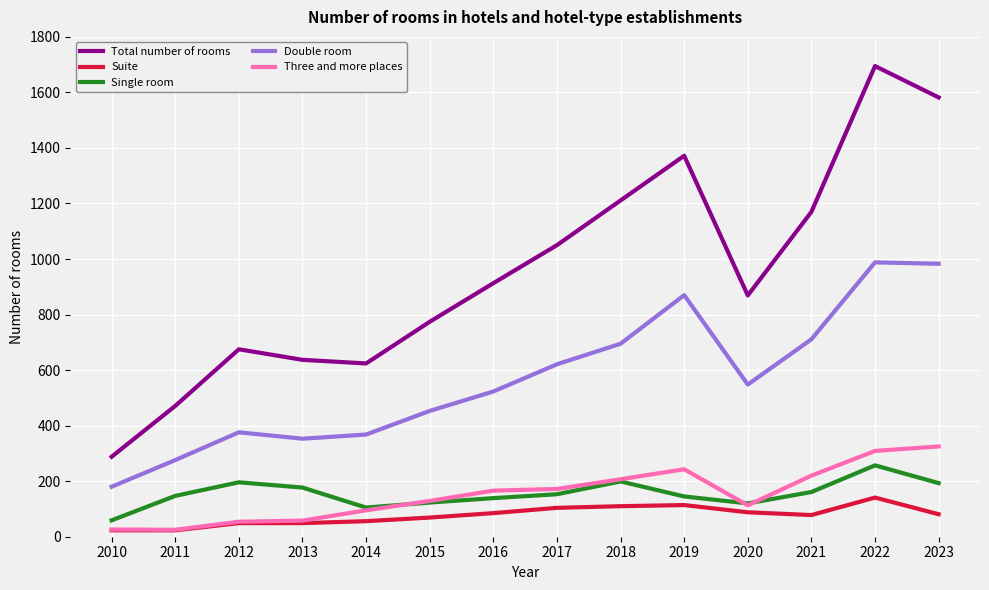

Which series has the widest spread of values?

Total number of rooms